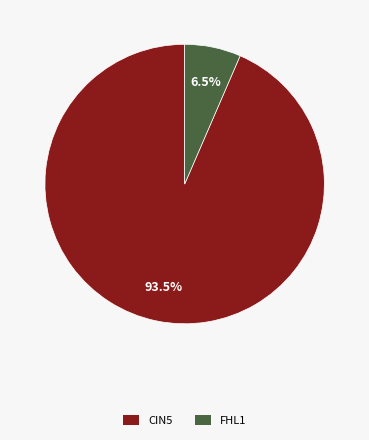

To the nearest percent, what is the average slice percentage?

50%